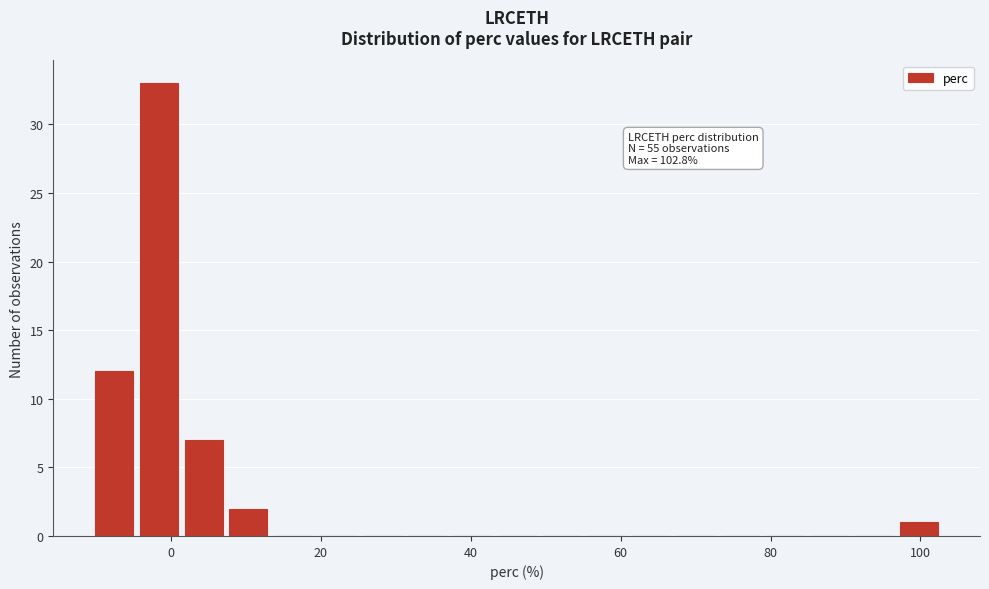

Read against the x-axis, roughly where is the centre of the tallest bar?

-2